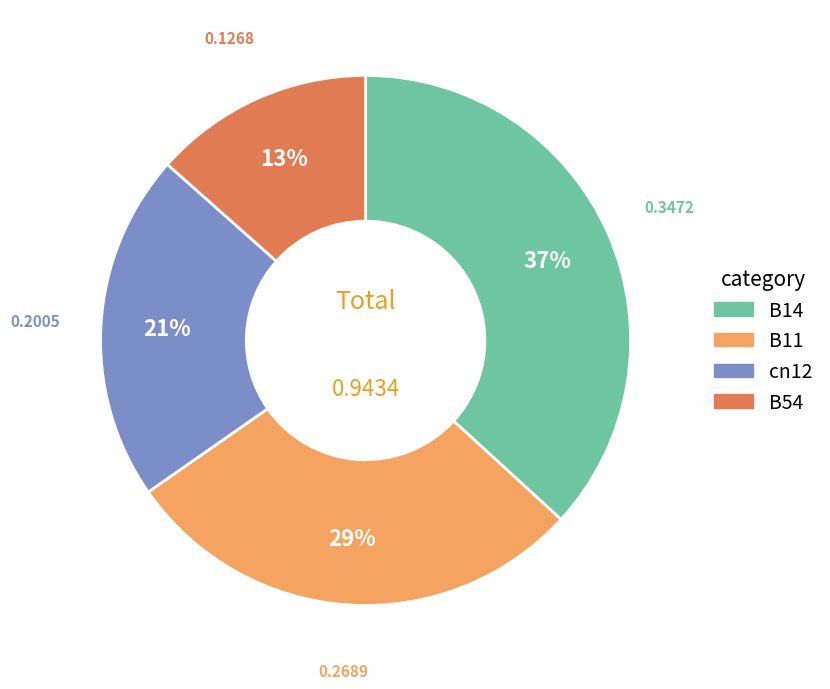

Is there a majority slice in this chart?

No